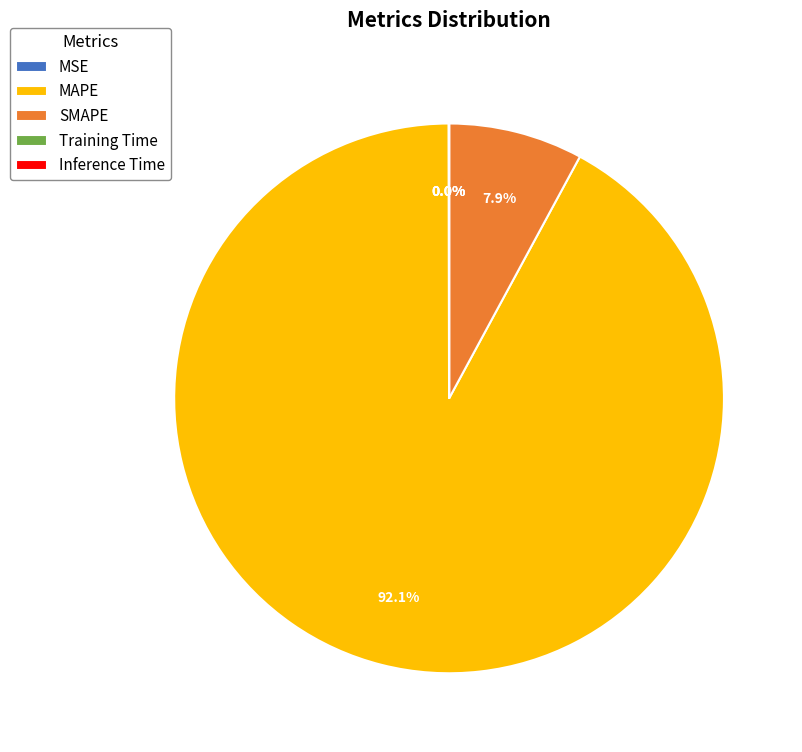

How much of the chart is everything except MAPE?

7.9%